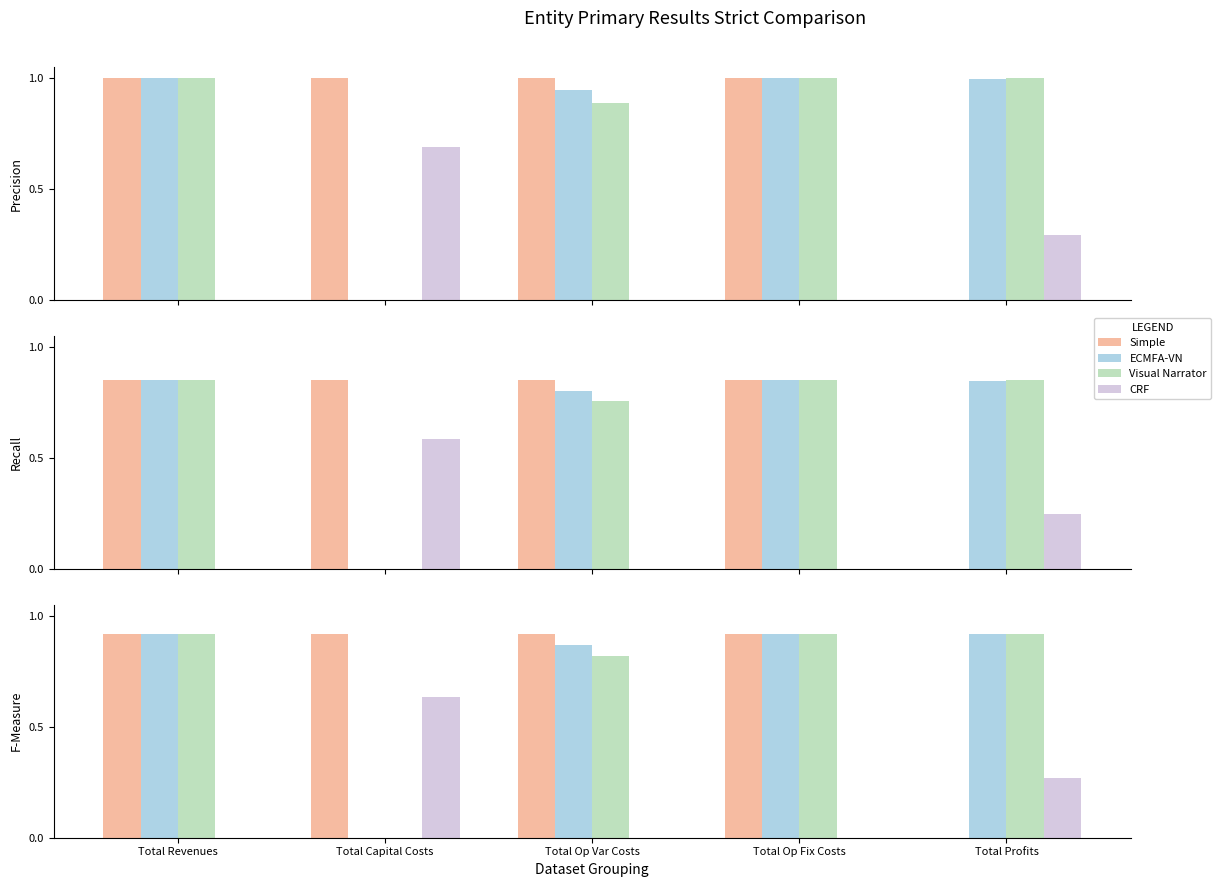

The ECMFA-VN series shows 0.6 at Total Profits. True or false?

False